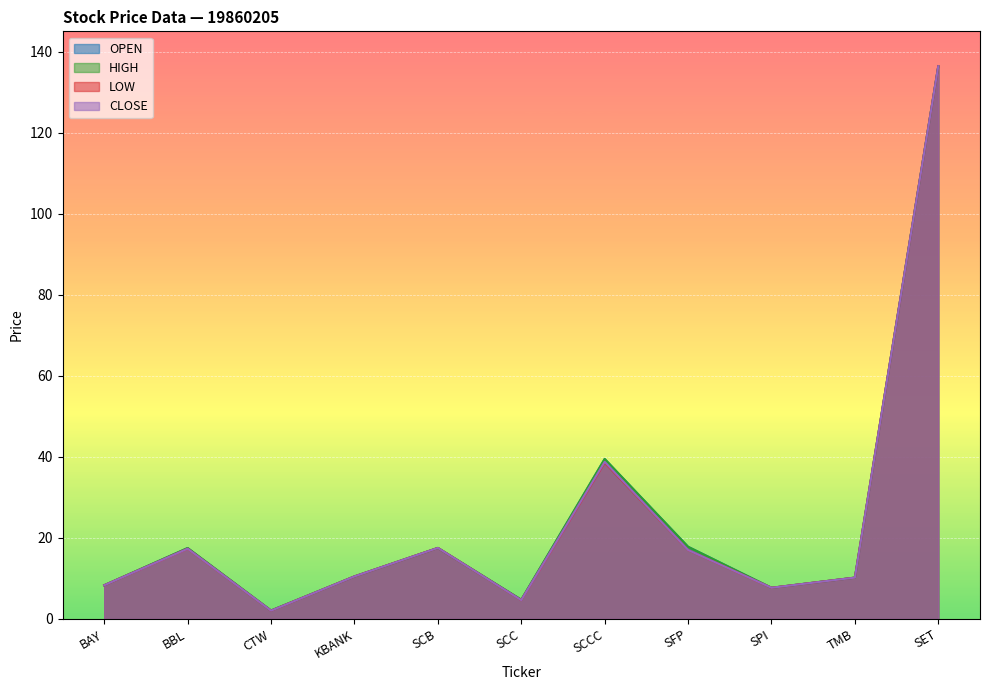

How many lines are shown in the chart?

4